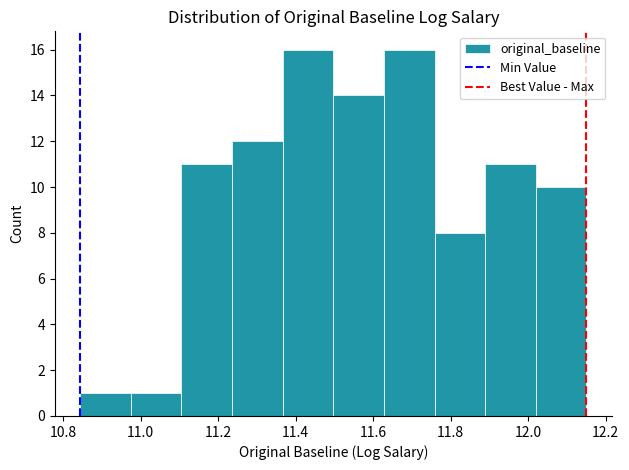

How tall is the bar that spans 11.10 to 11.24 on the x-axis? Neither the bar edges nor the heights are printed on the chart, so give them approximately, as read against the axes.

11